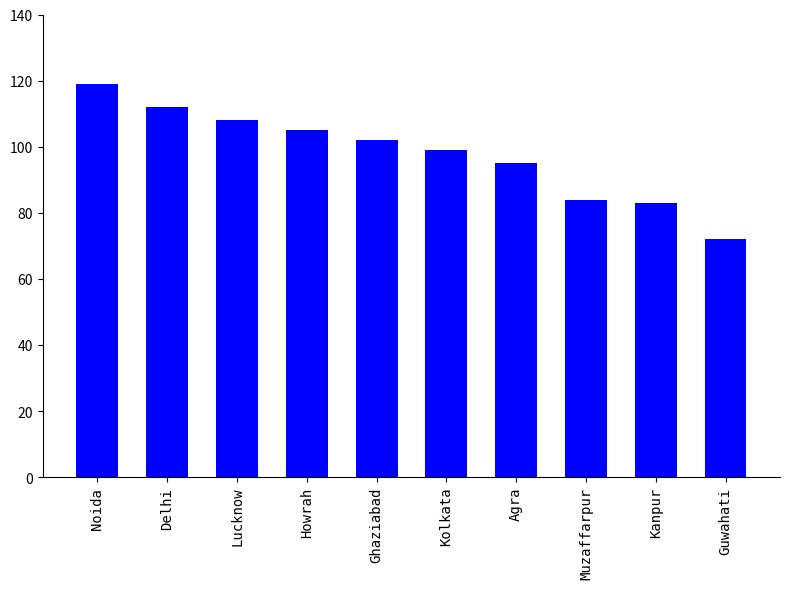

How many data points are less than 102?

5